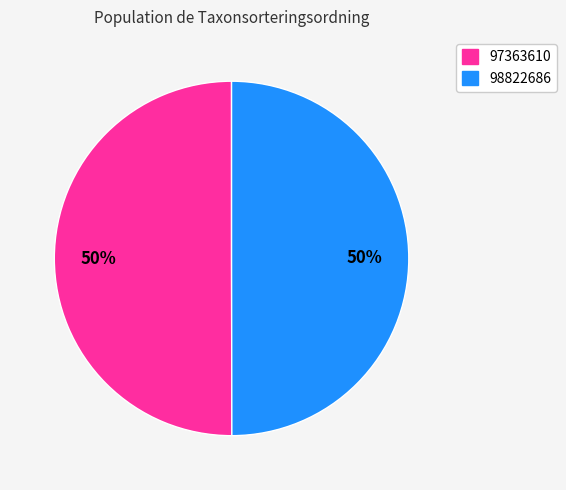

Do 97363610 and 98822686 together represent more than half of the pie?

Yes